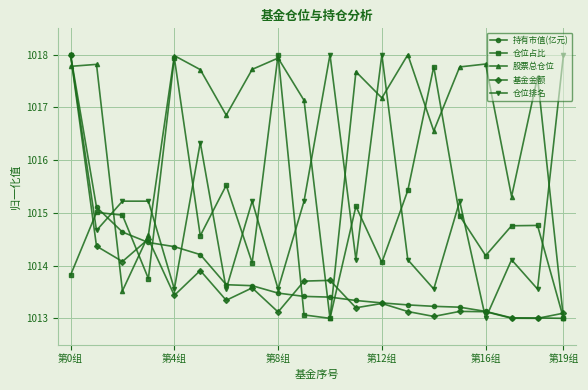

In 仓位占比, how many points are higher than both neighbors (excluding endpoints)?

7